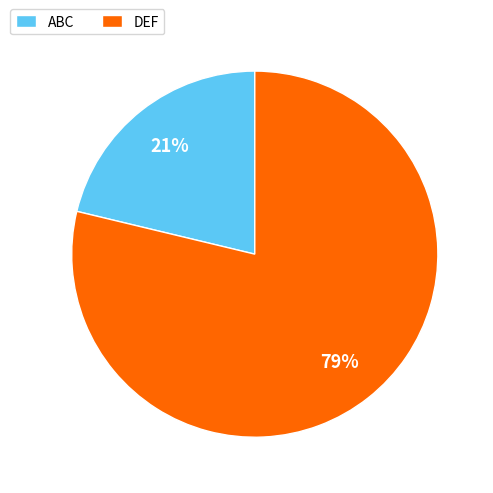

To the nearest percent, what is the difference between the DEF and ABC slice percentages?

58%